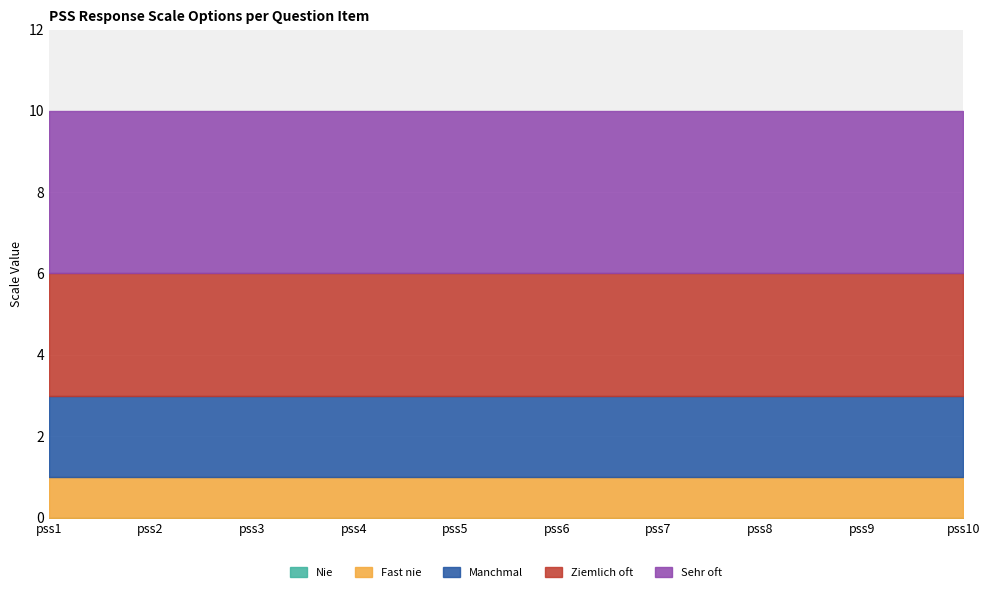

At how many categories does at least one series exceed 3?

10